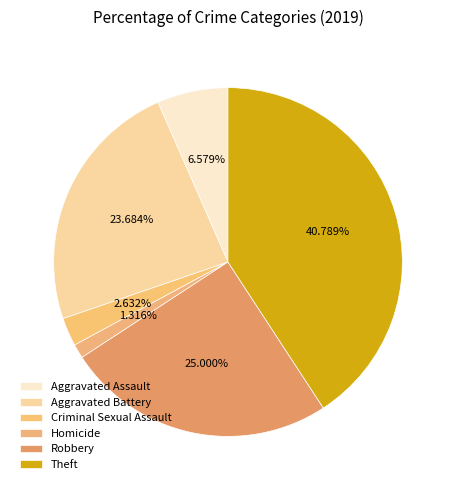

To the nearest percent, what is the difference between the Robbery and Homicide slice percentages?

24%